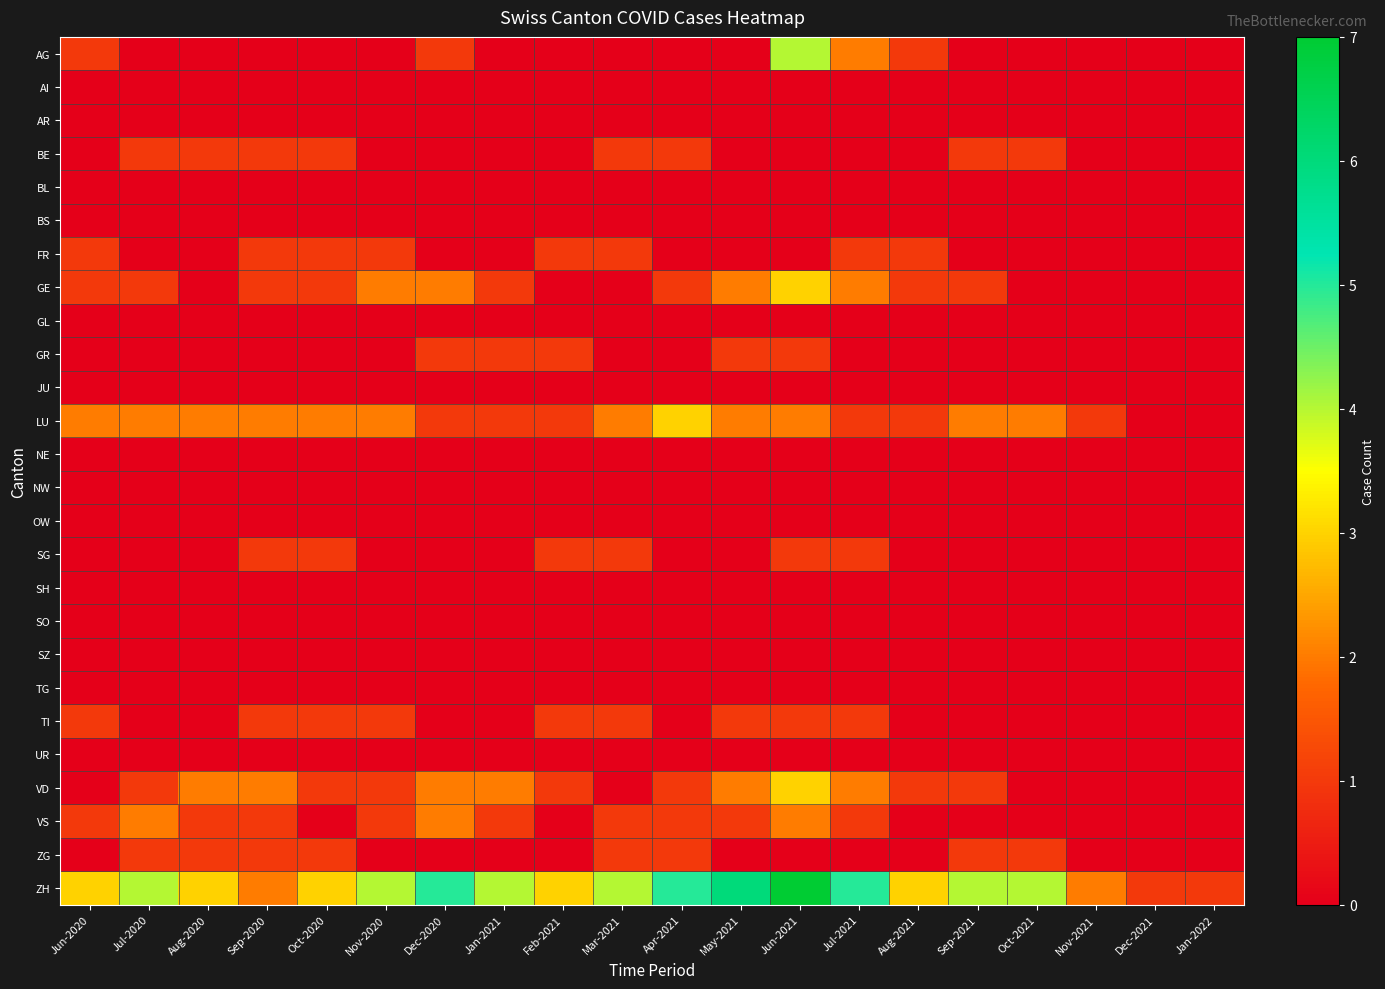

What is the difference between the highest and lowest values at Jul-2021?

5